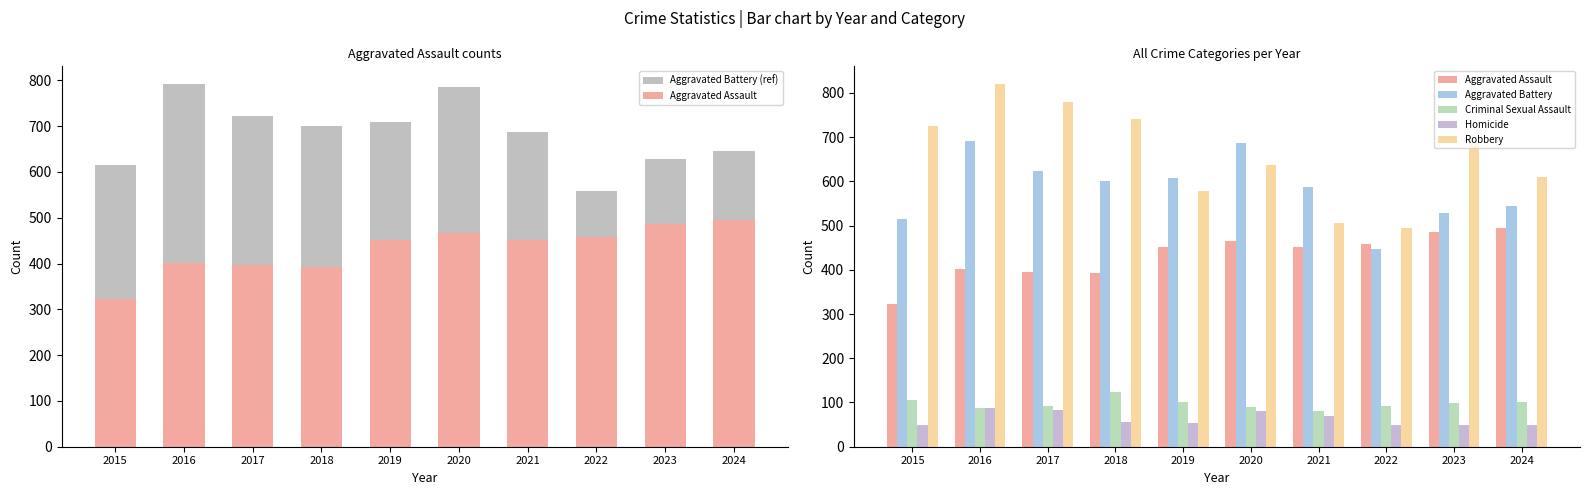

What is the total value across all series at 2015?

2334